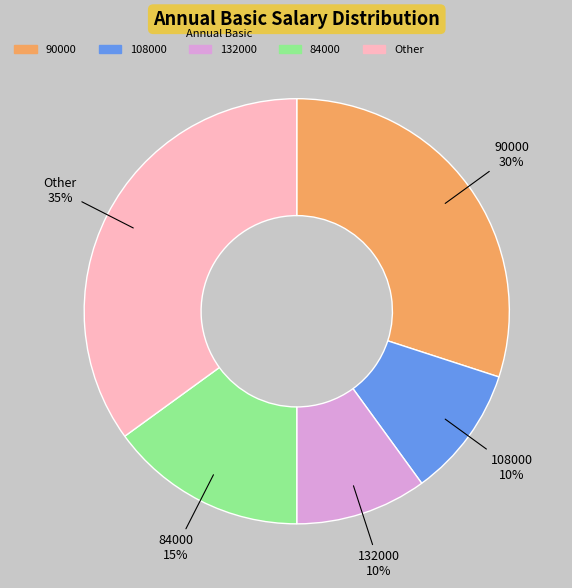

Does any single category account for the majority?

No